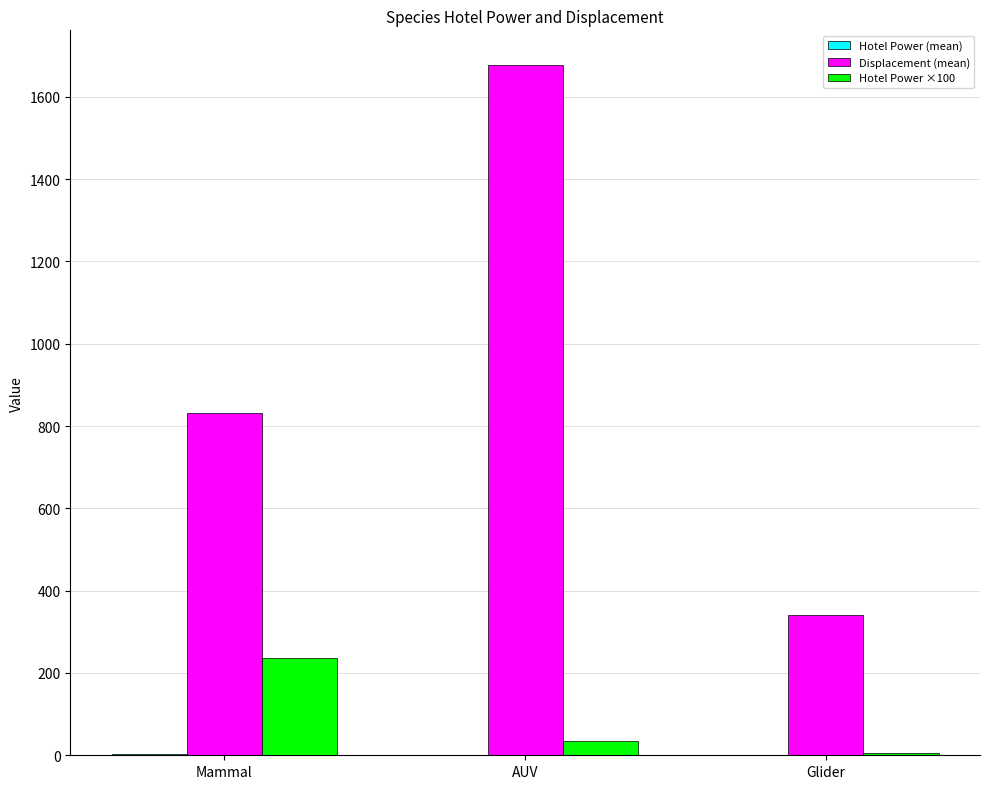

At which label does Hotel Power ×100 reach its peak?

Mammal